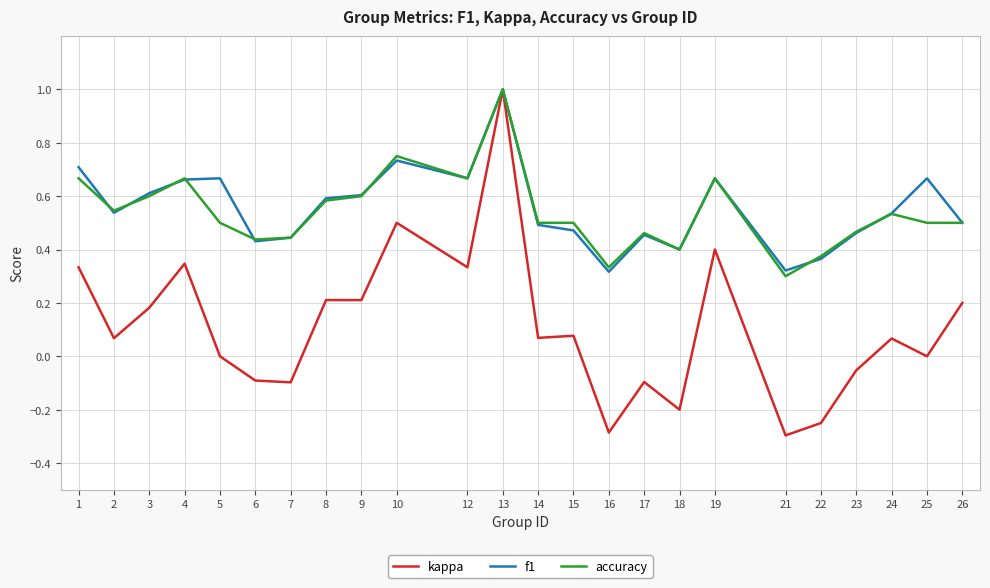

What is the minimum value shown in the chart?

-0.3